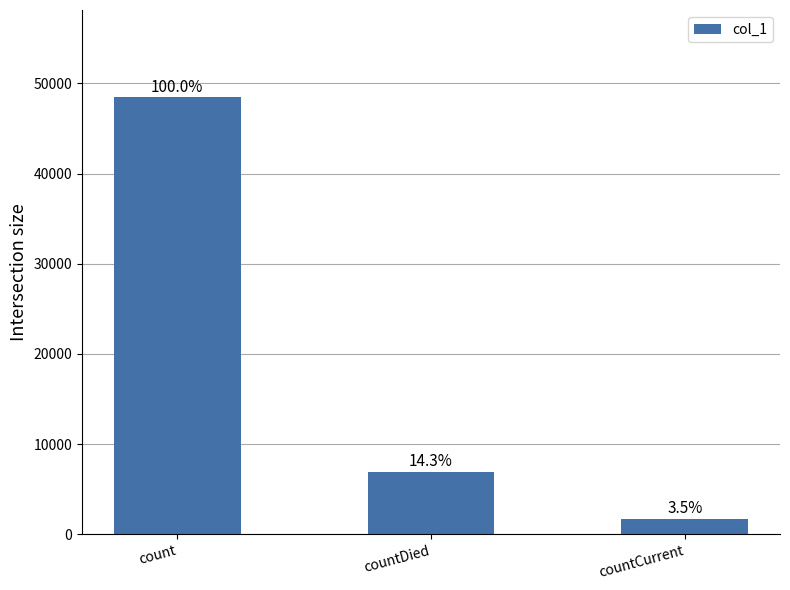

The value at countDied is 4746. True or false?

False